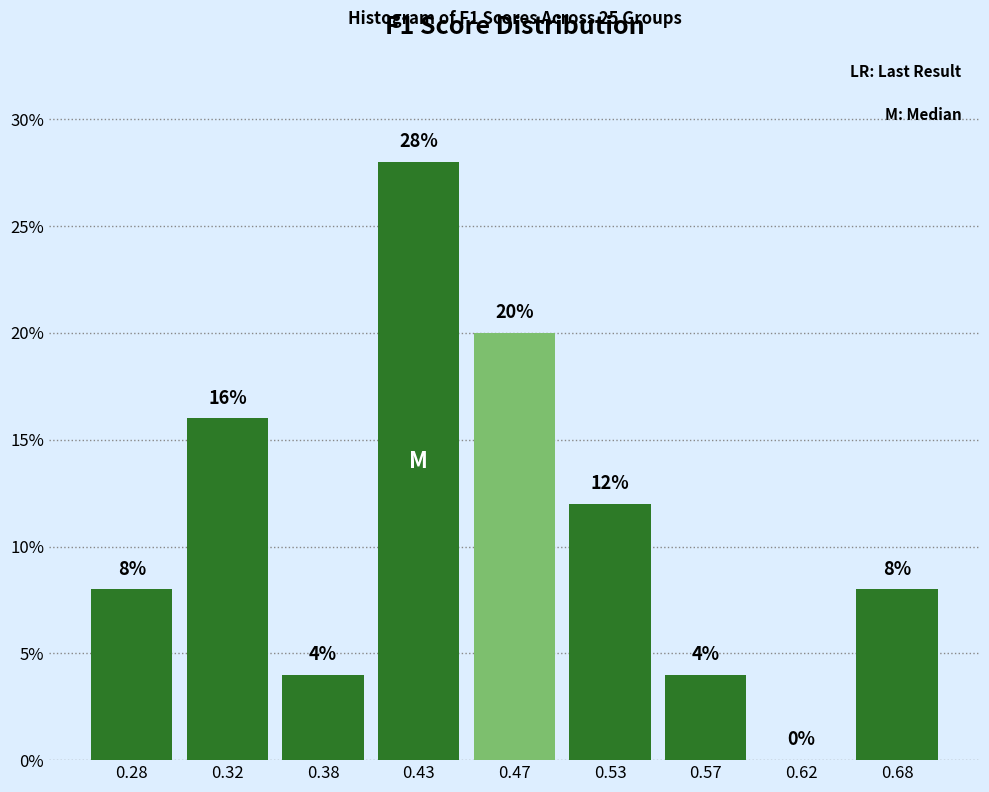

Reading left to right, extract all data points from this chart.

0.28=8.0	0.32=16.0	0.38=4.0	0.43=28.0	0.47=20.0	0.53=12.0	0.57=4.0	0.62=0.0	0.68=8.0